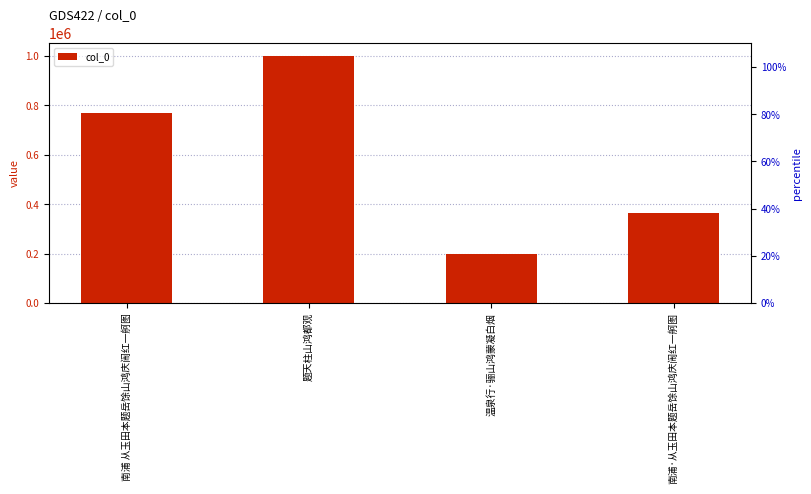

What is the value of the 3rd bar from the left?

197934